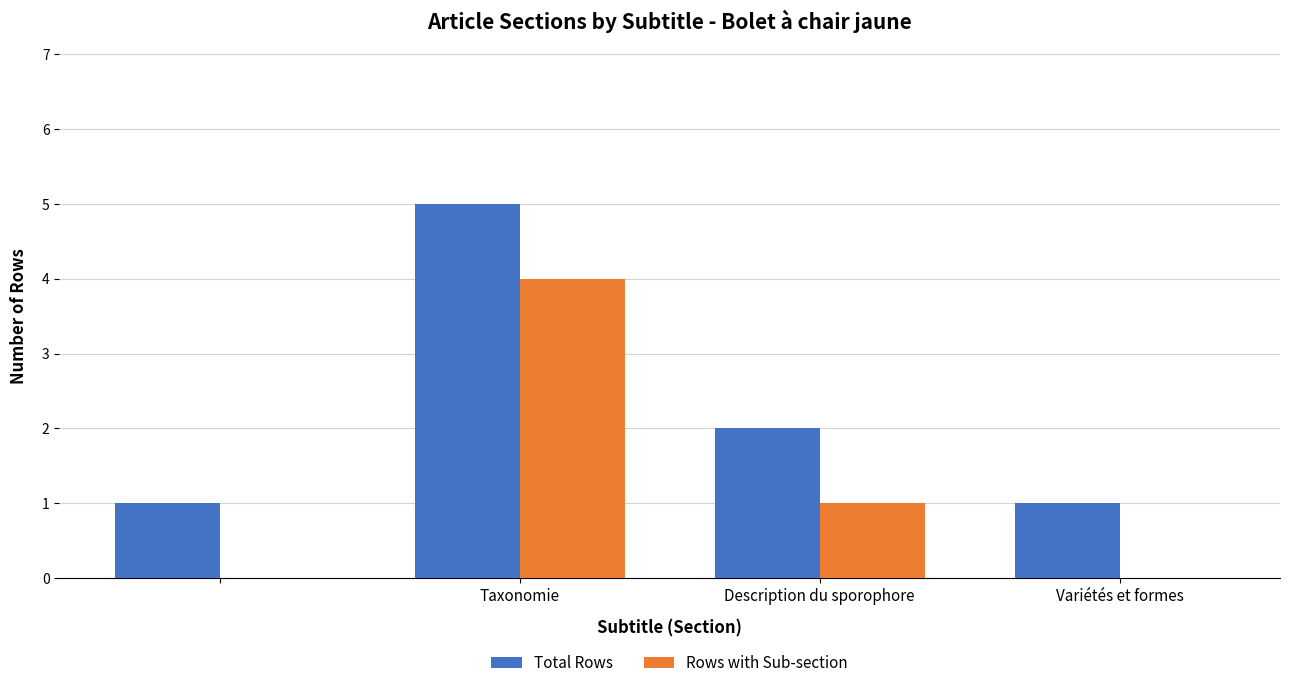

What is the sum of all Total Rows values?

9